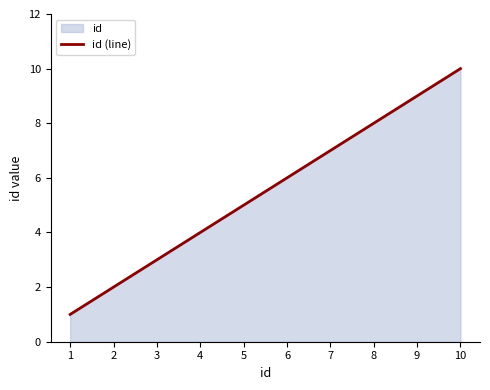

True or false: the data shows 2 at 7.

False